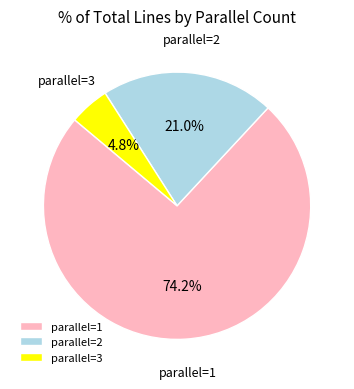

Rank the categories by value from lowest to highest.

parallel=3, parallel=2, parallel=1